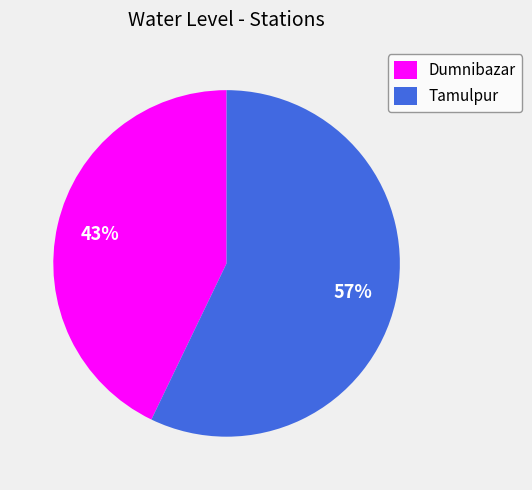

The Dumnibazar slice represents 43% of the pie. True or false?

True